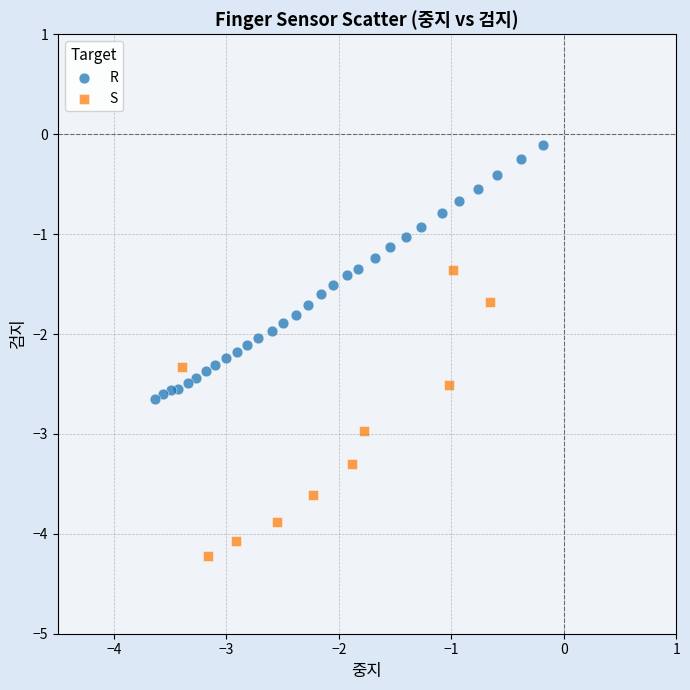

Which series has the largest Y range (max minus min)?

S